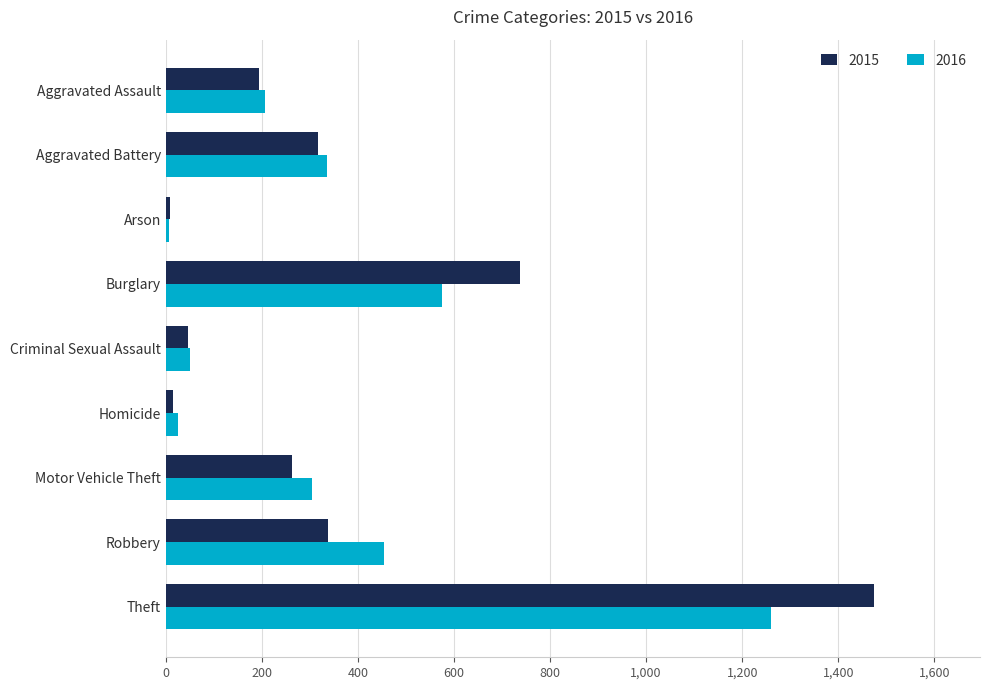

What is the sum of all 2015 values?

3392